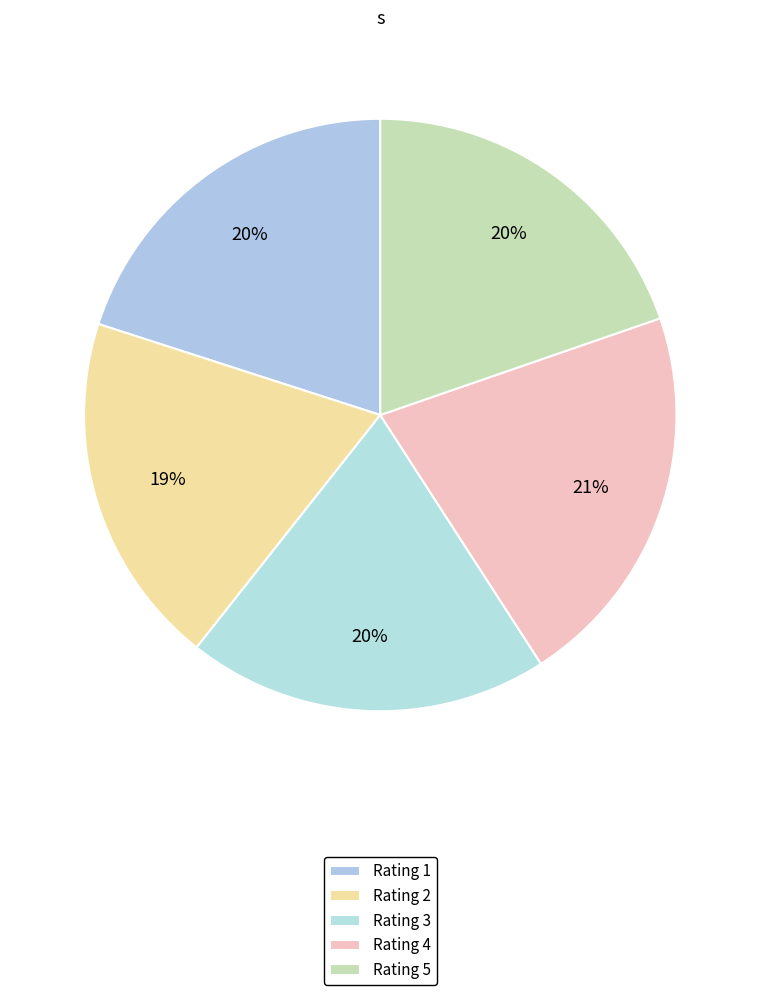

Count the number of slices in the pie.

5